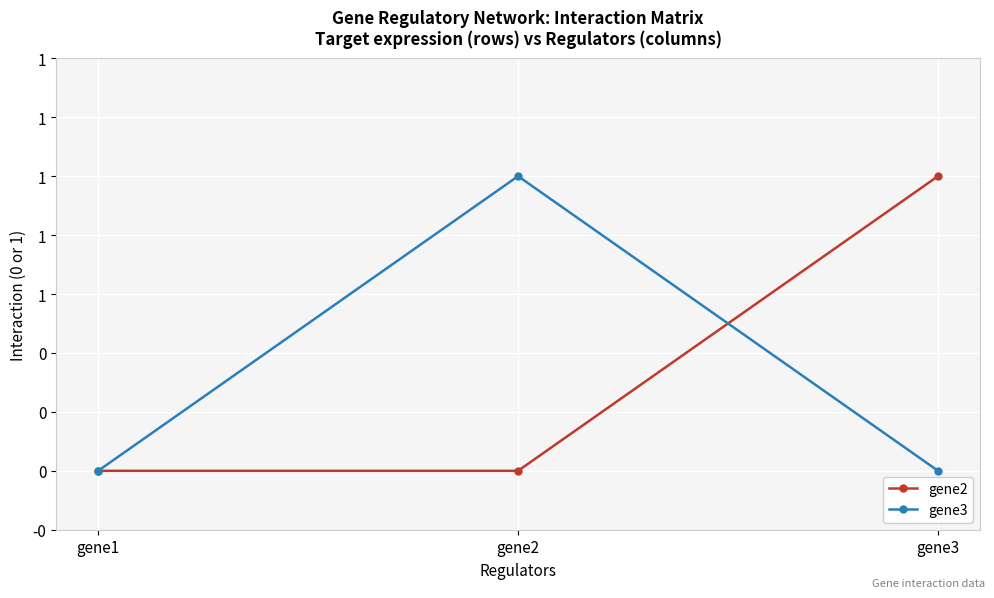

What is the difference between the gene2 values at gene3 and gene1?

1